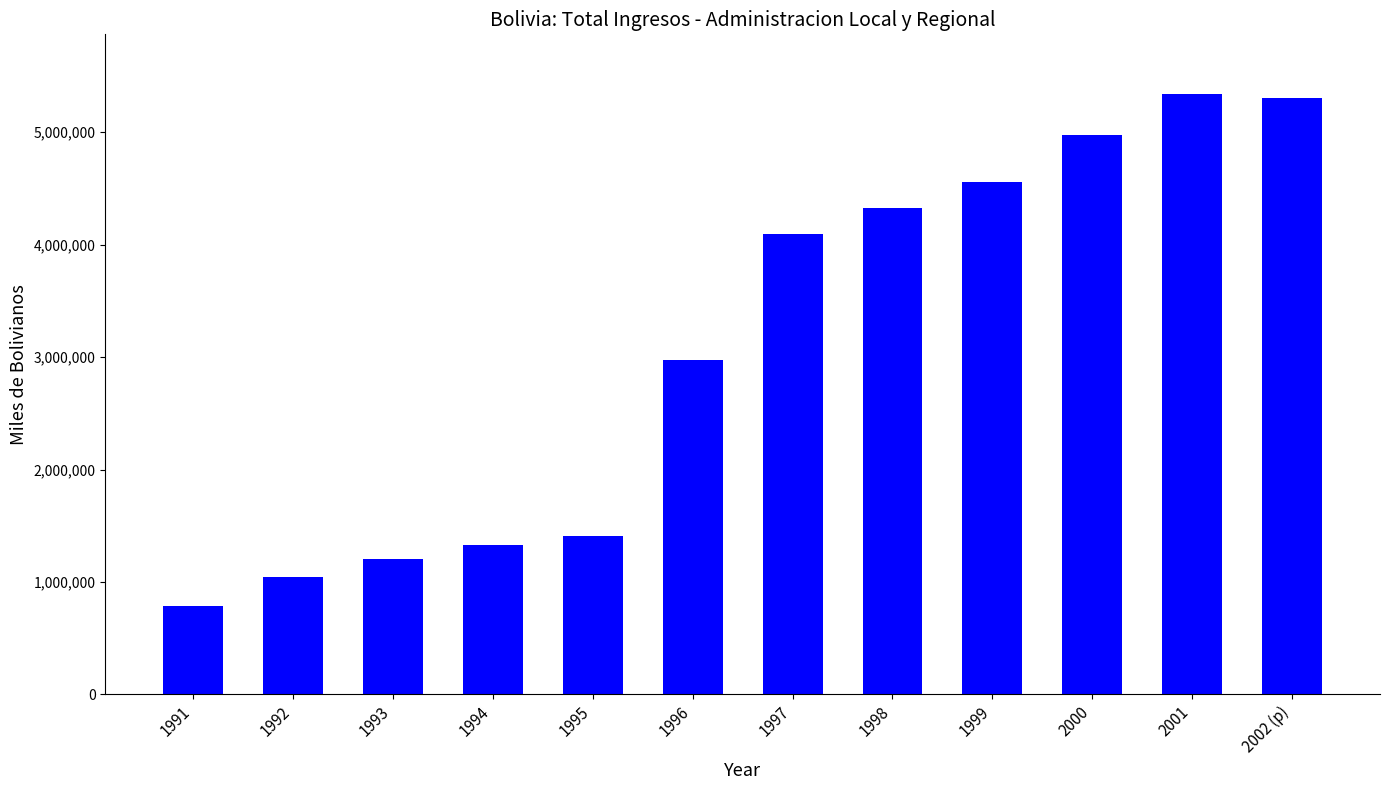

What is the difference between the maximum and minimum values?

4553212